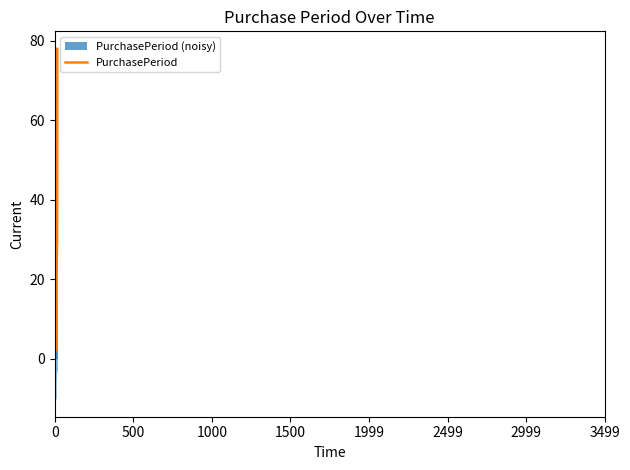

What is the maximum value for PurchasePeriod?

78.0